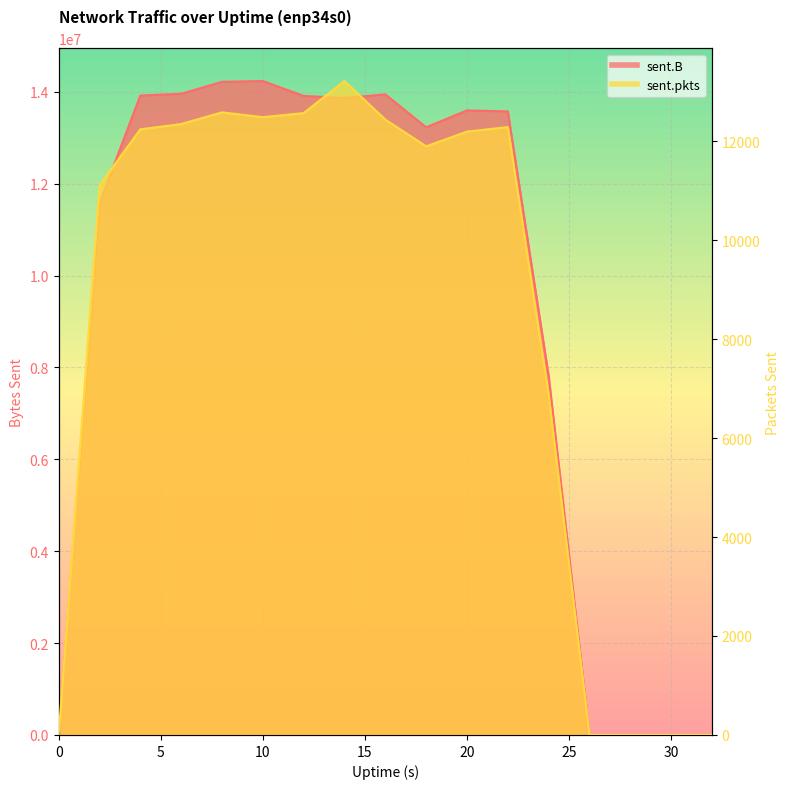

Which series has the largest range (max minus min)?

sent.B